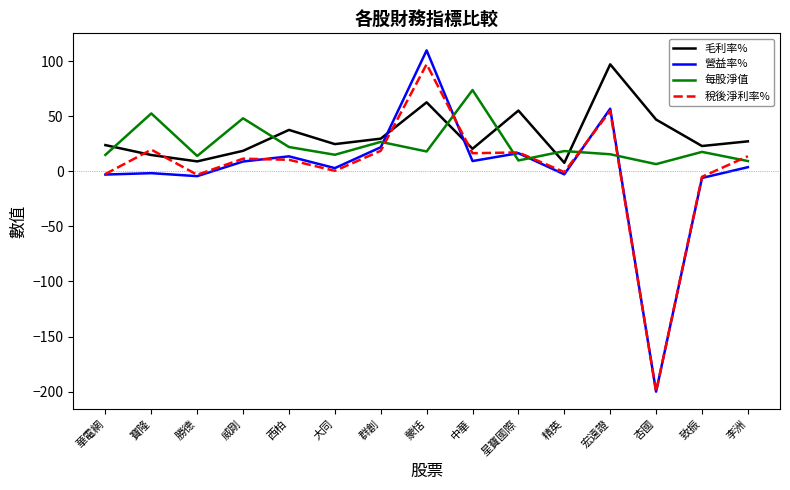

Where do 毛利率% and 營益率% first cross each other?

群創 and 蒙恬